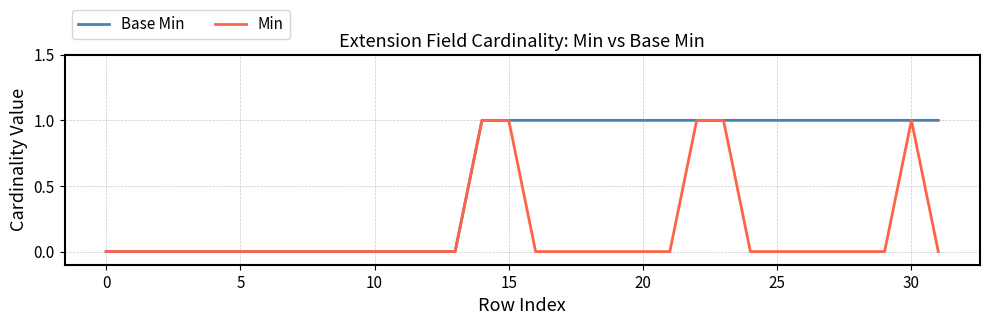

Rank the series by their average value, from lowest to highest.

Min, Base Min